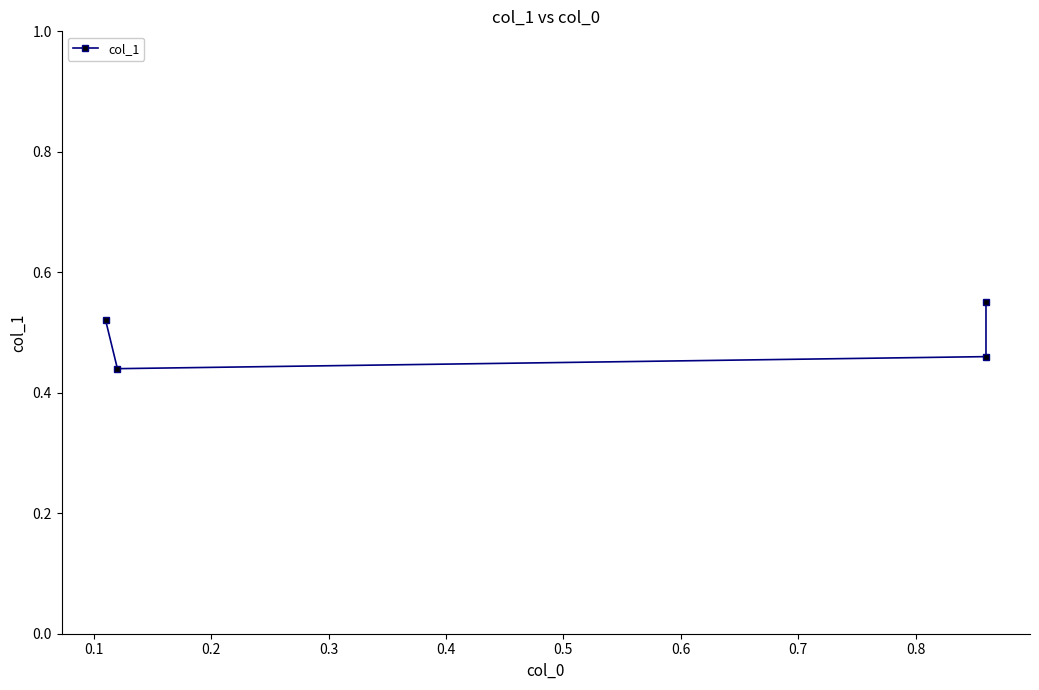

Count the values in the range 0 to 1.

4